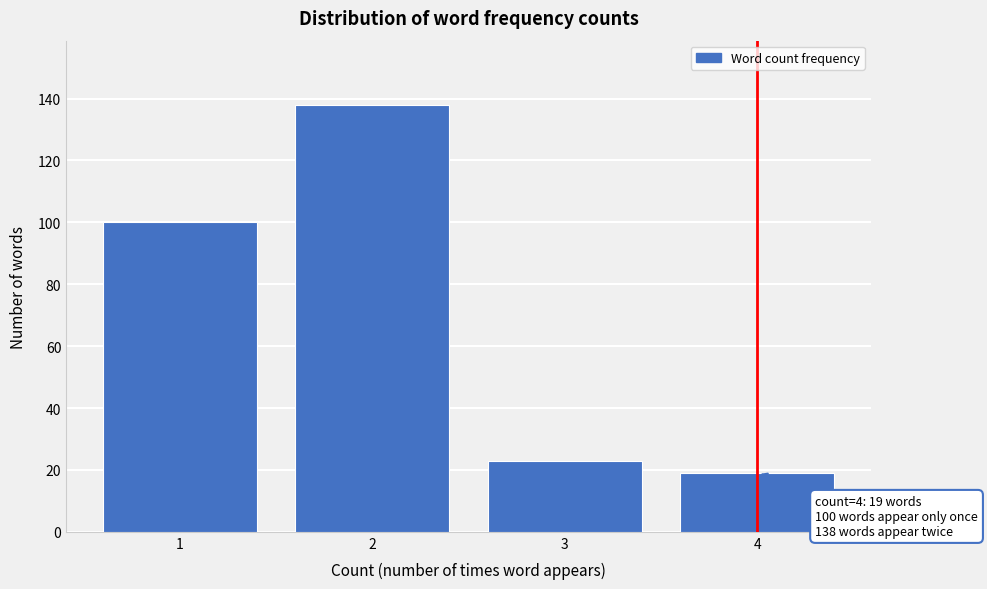

Reading left to right, extract all data points from this chart.

1=100	2=138	3=23	4=19